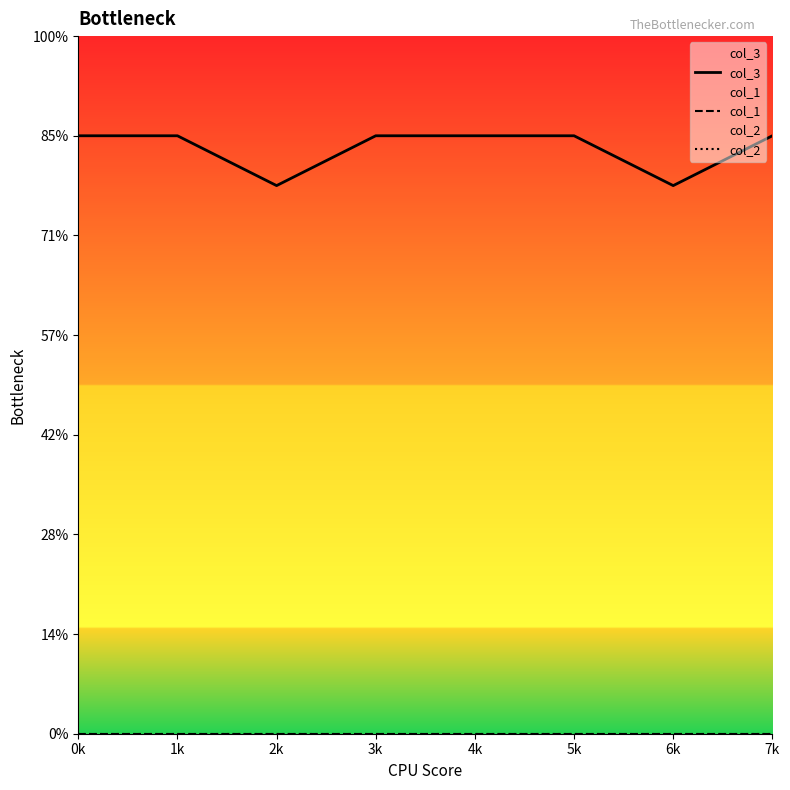

Which series has the widest spread of values?

col_3